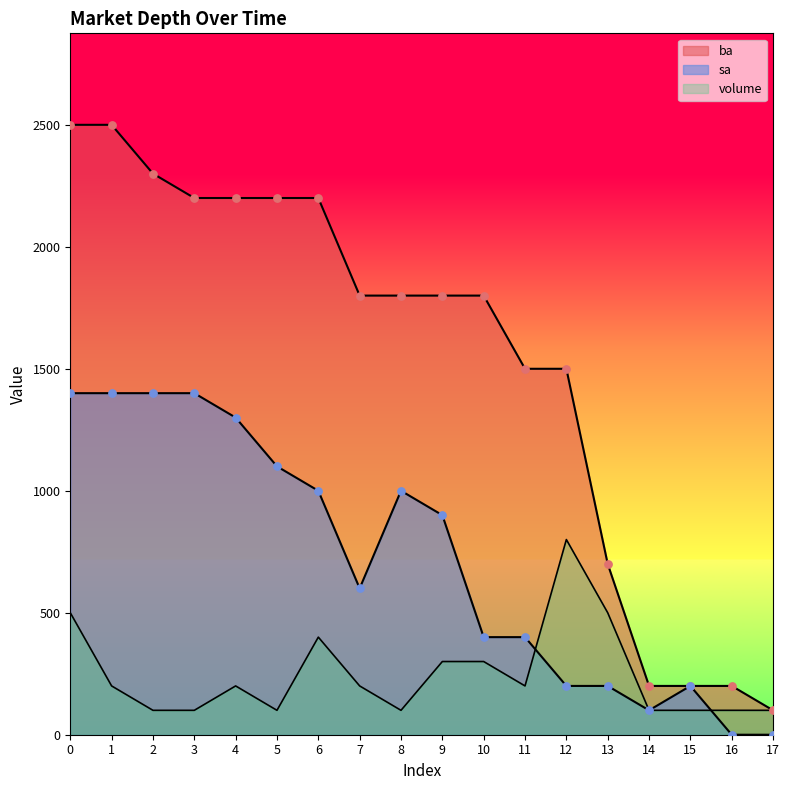

At how many categories does at least one series exceed 657?

14